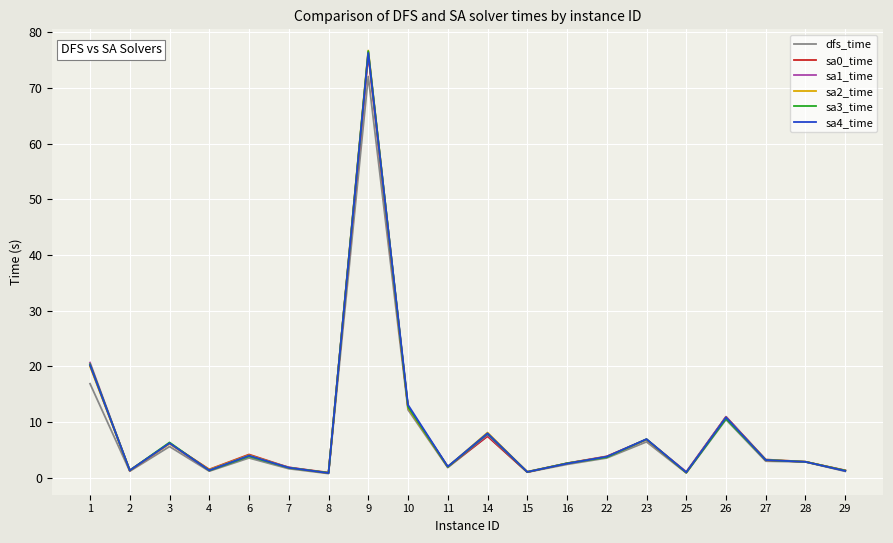

The value of sa3_time at 1 is 20.4. True or false?

True